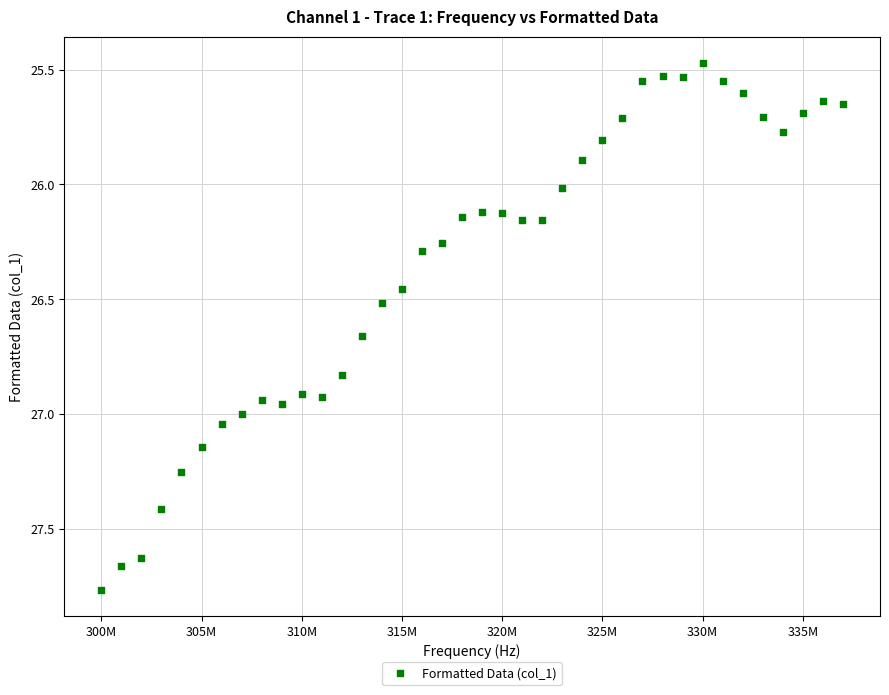

What is the range of X values (max minus min)?

37000000.0